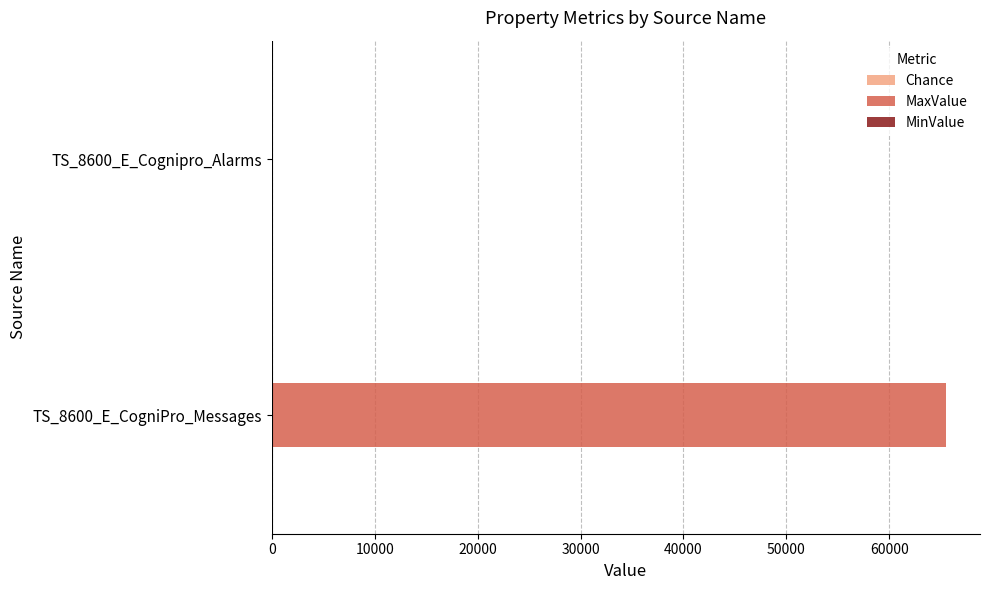

Which series has the largest total across all categories?

MaxValue